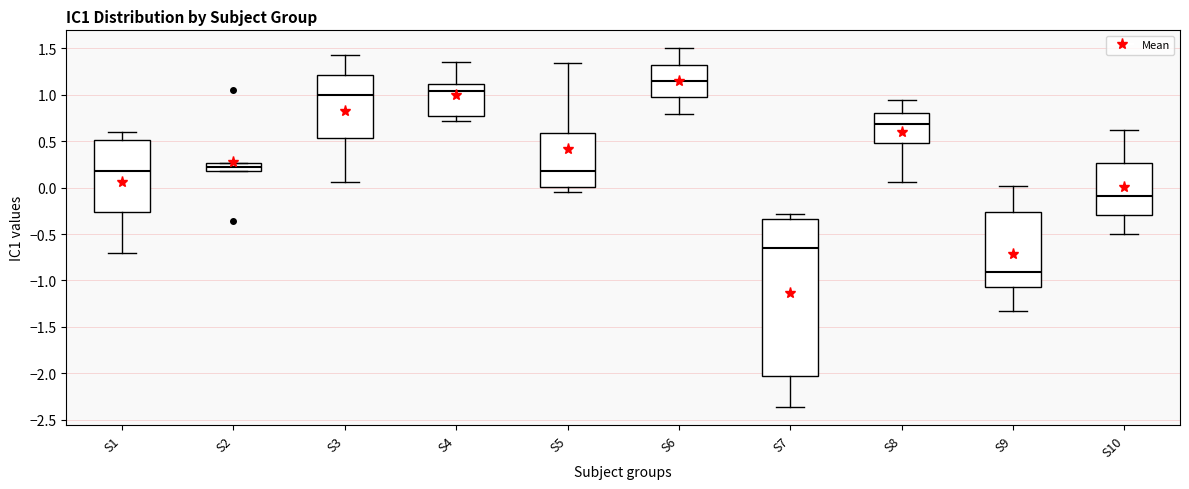

Comparing the boxes themselves (not the whiskers), which one is the tallest?

S7